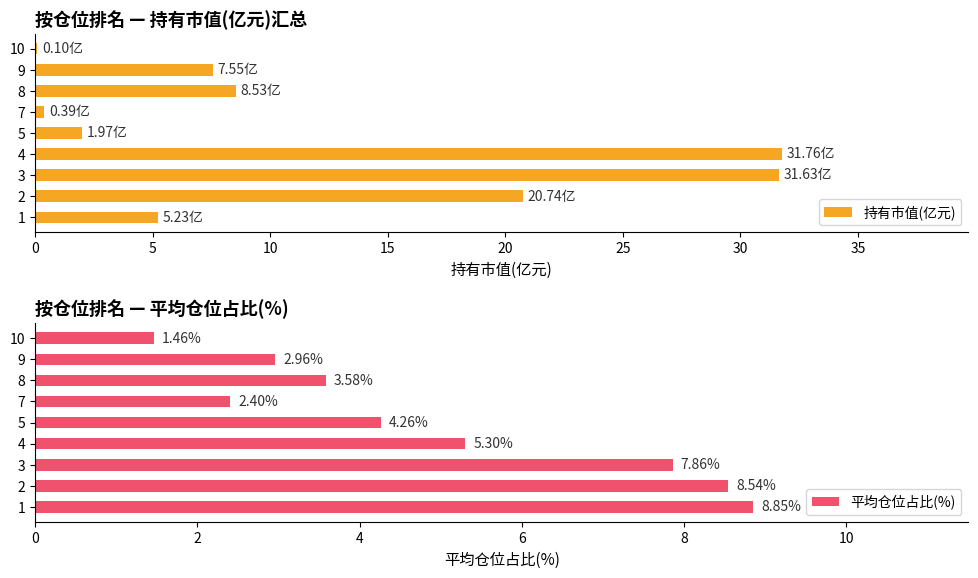

What is the sum of all 持有市值(亿元) values?

107.9